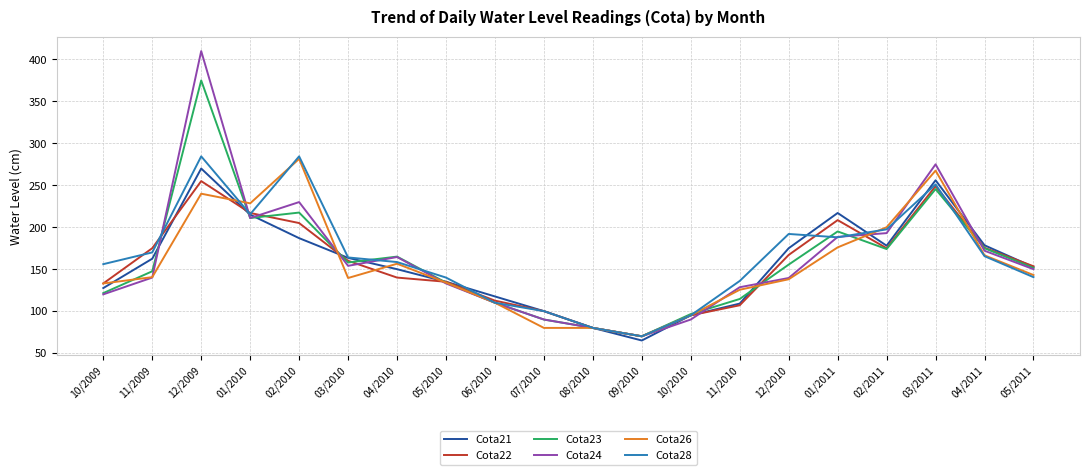

Read the Cota22 value at 03/2010.

160.0